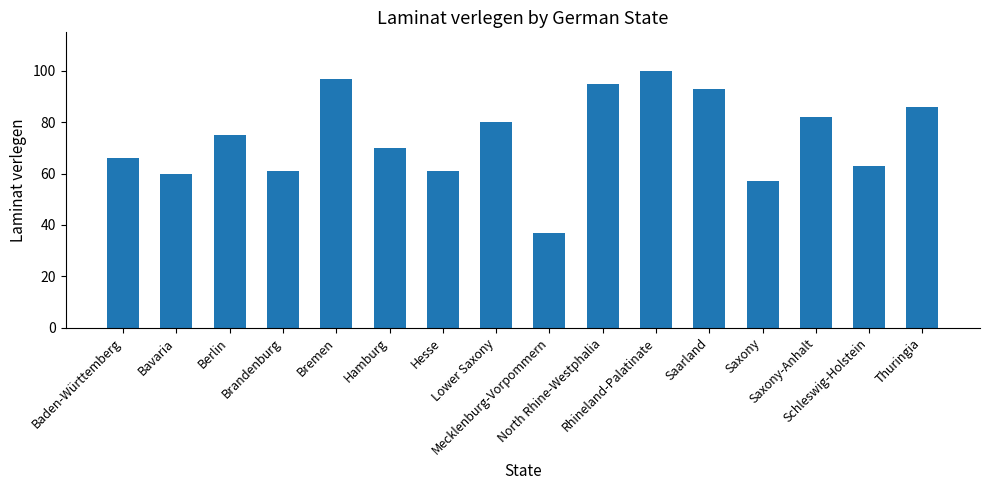

The value at Brandenburg is 61. True or false?

True